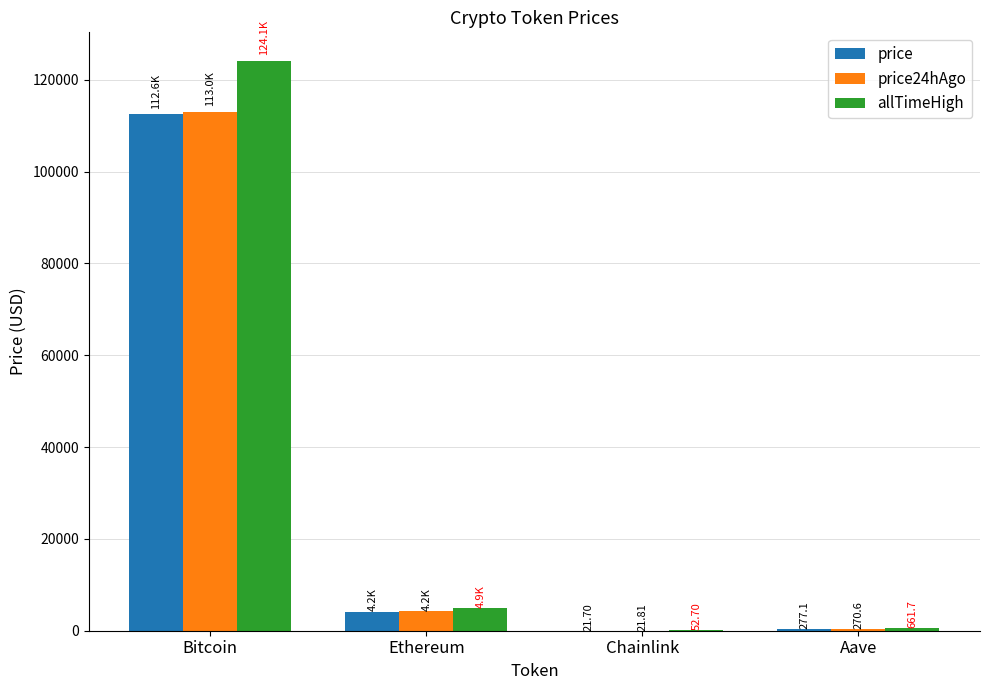

What is the sum of the allTimeHigh values at Aave and Chainlink?

714.4